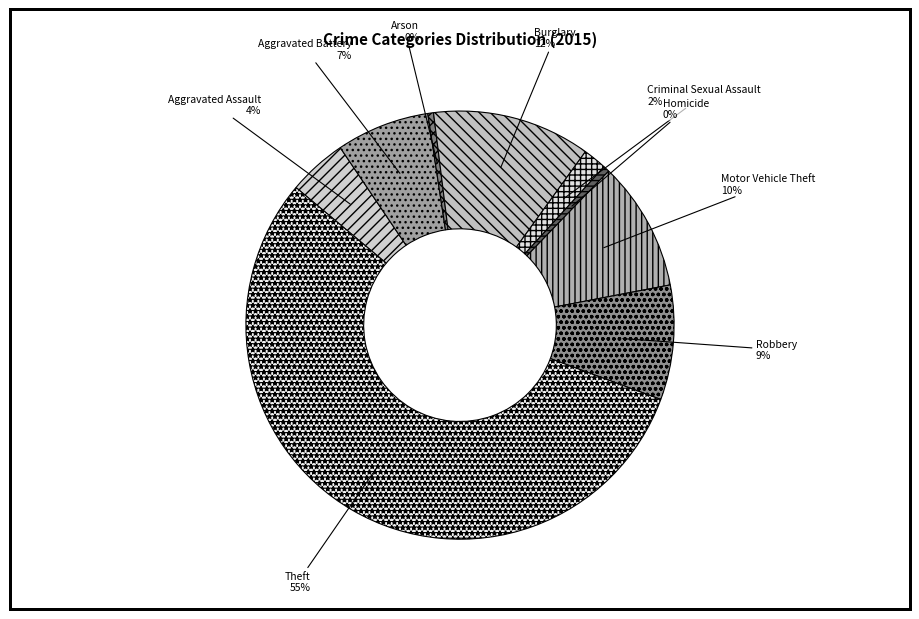

Is there any slice that represents more than half of the pie?

Yes